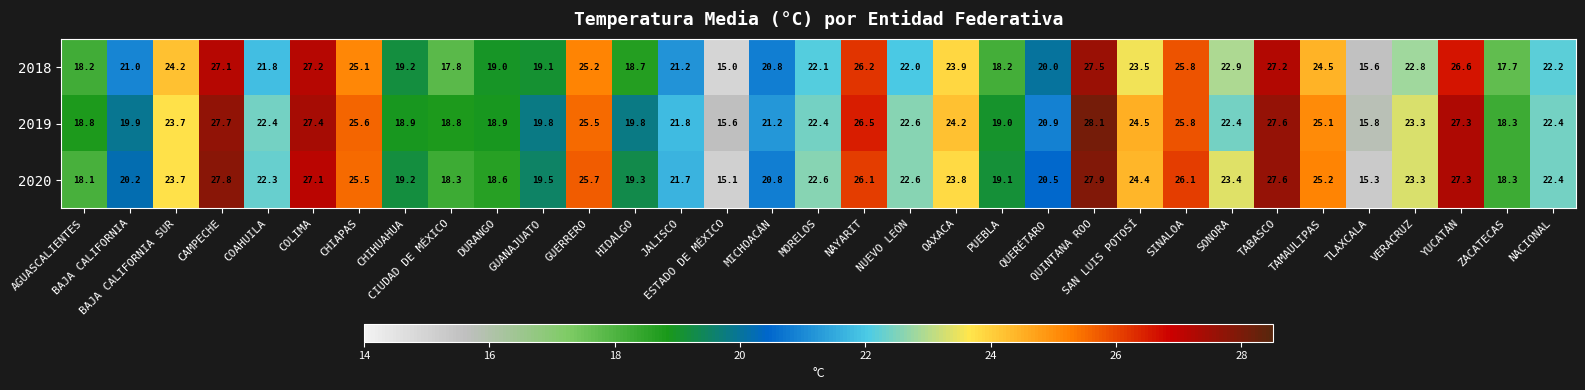

List the series in order of their peak value, lowest first.

2018, 2020, 2019